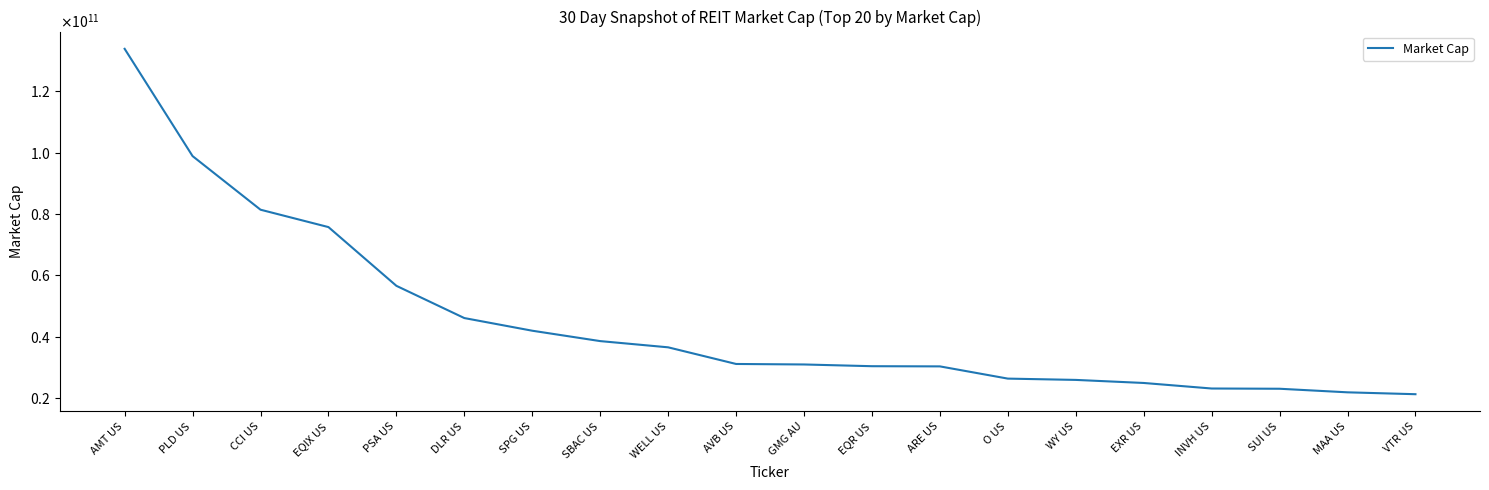

Is this an area chart (filled region under the line)?

No